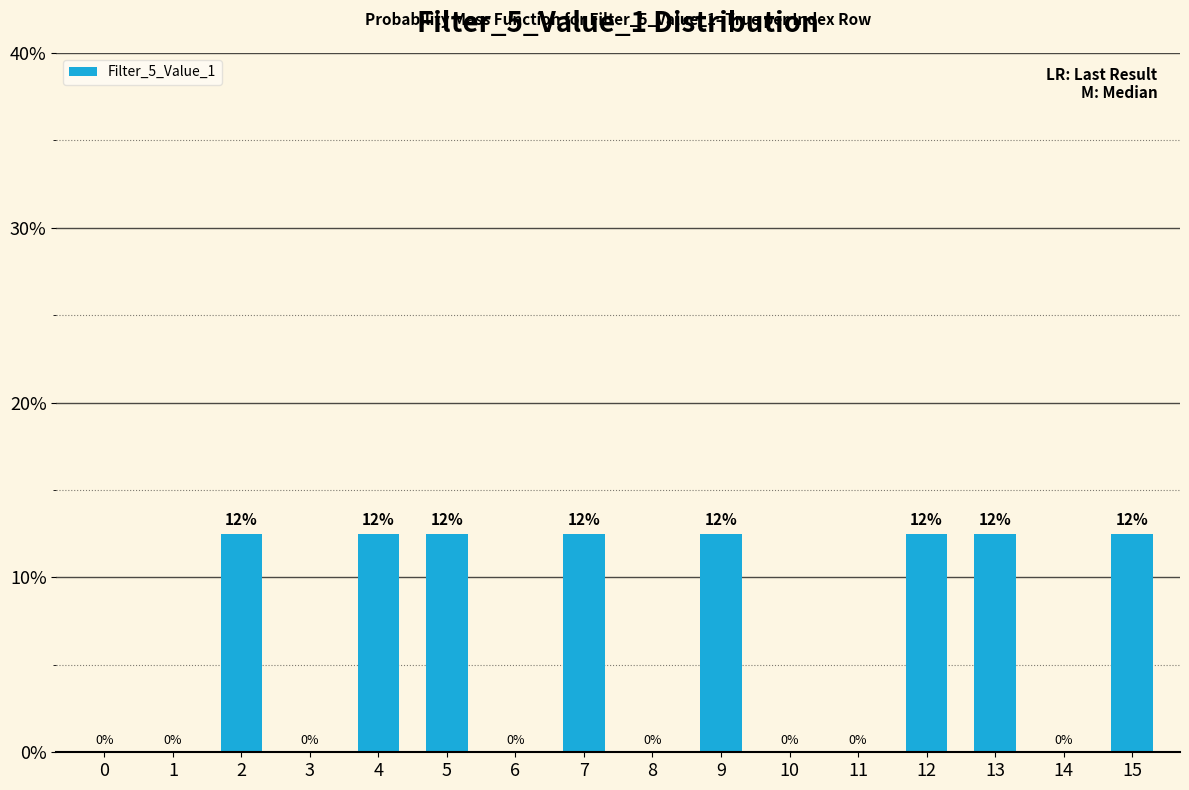

What is the approximate value at 7?

12.5